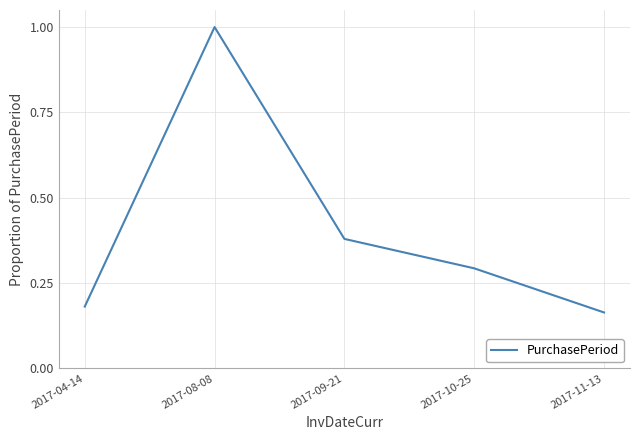

What is the difference between the values at 2017-04-14 and 2017-08-08?

0.8